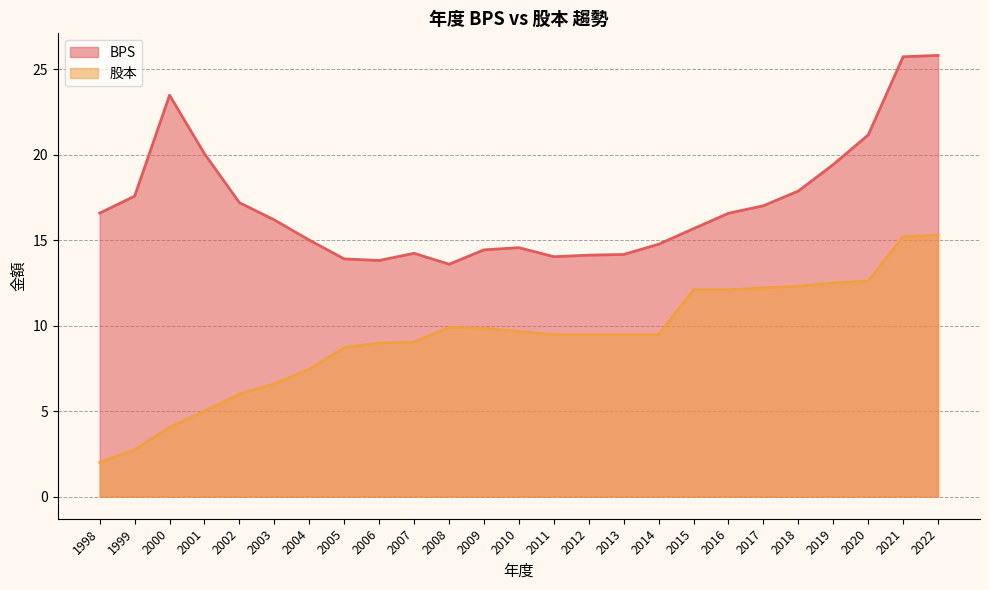

Between 2000 and 2014, which is larger?

2000